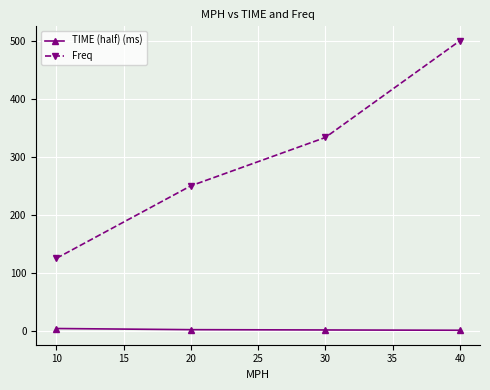

What is the value of the Freq point at the 1st from the left?

125.0